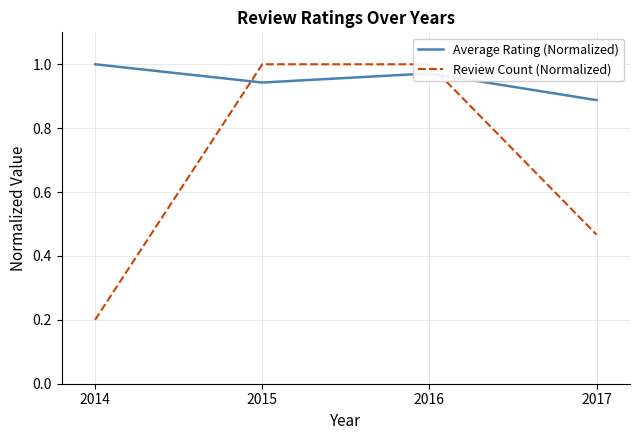

True or false: Average Rating (Normalized) has more than 0 interior local peaks.

True